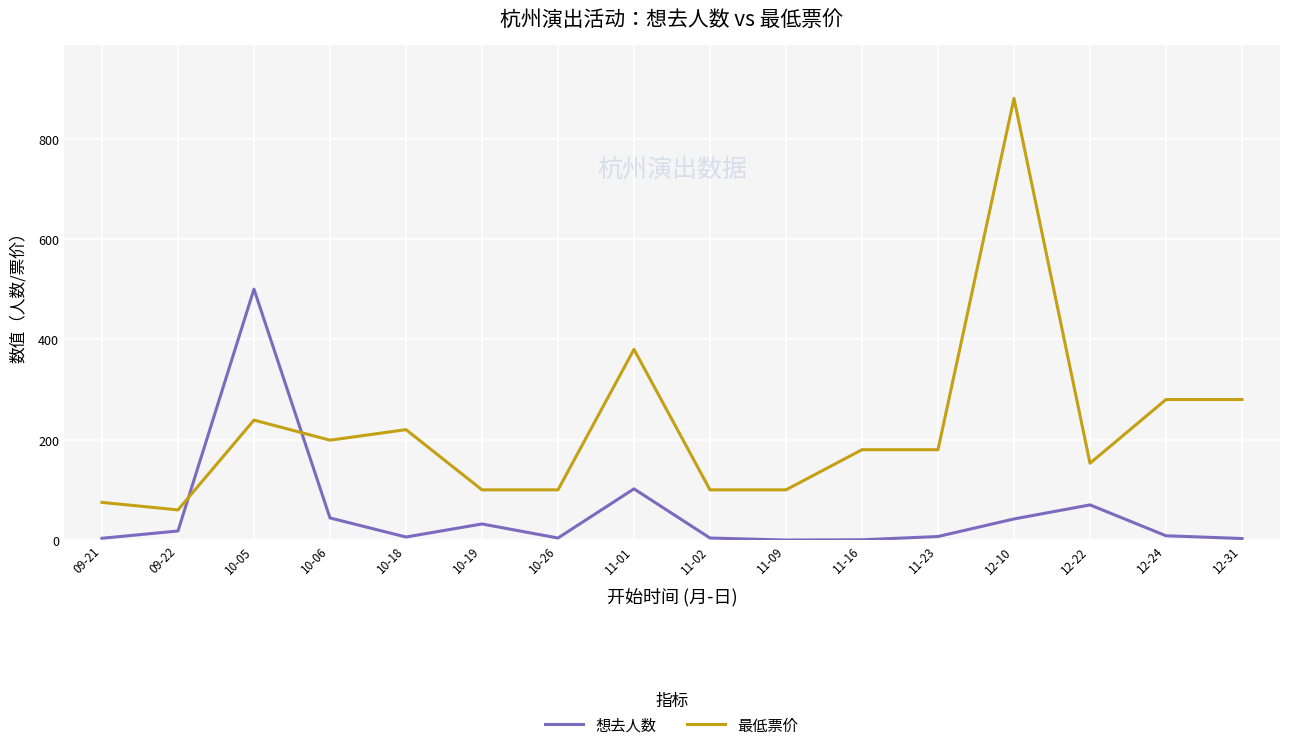

Which series has the widest spread of values?

最低票价